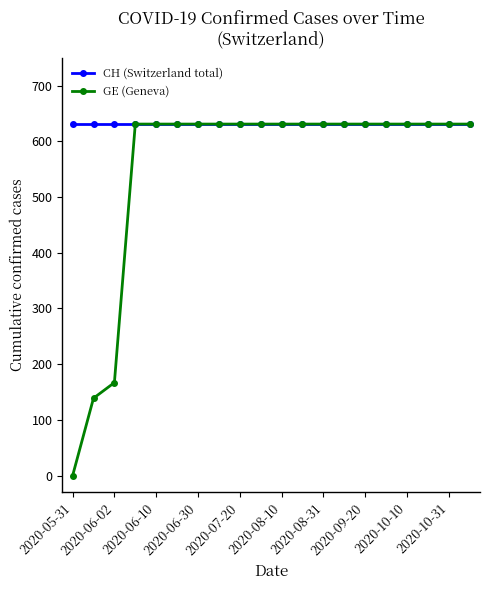

Rank the series by their average value, from lowest to highest.

GE (Geneva), CH (Switzerland total)